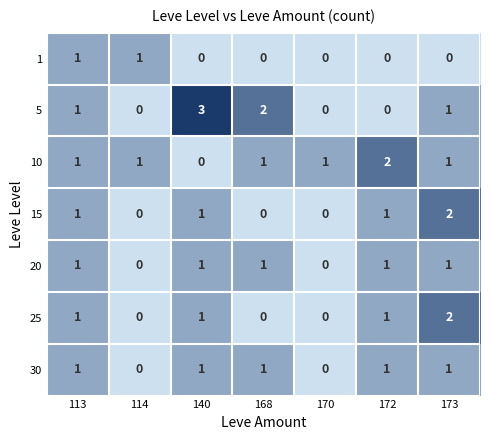

Count the 30 values in the range 0 to 1.

7